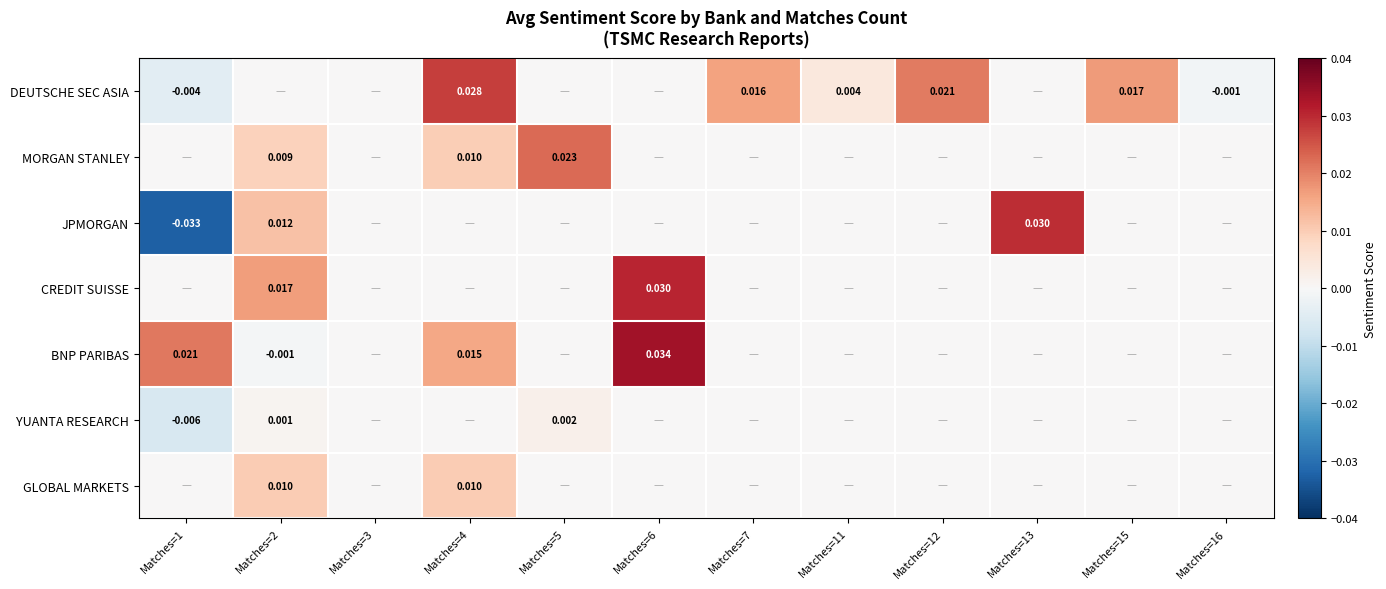

List the labels in order of MORGAN STANLEY value, smallest first.

Matches=1, Matches=3, Matches=6, Matches=7, Matches=11, Matches=12, Matches=13, Matches=15, Matches=16, Matches=2, Matches=4, Matches=5